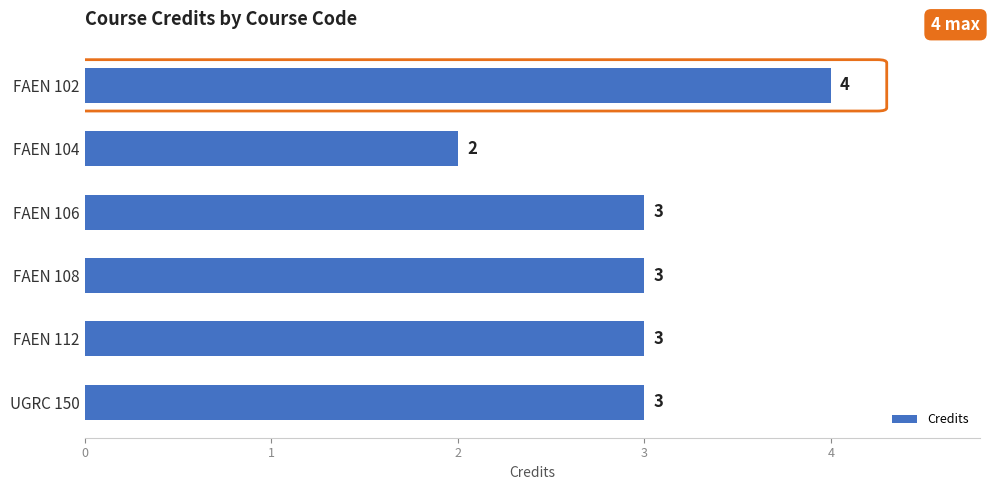

What is the average value?

3